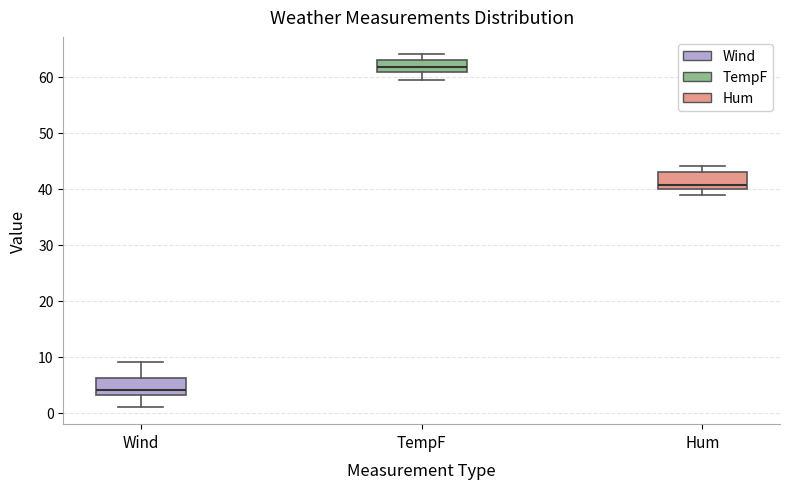

Which box has the highest median line?

TempF